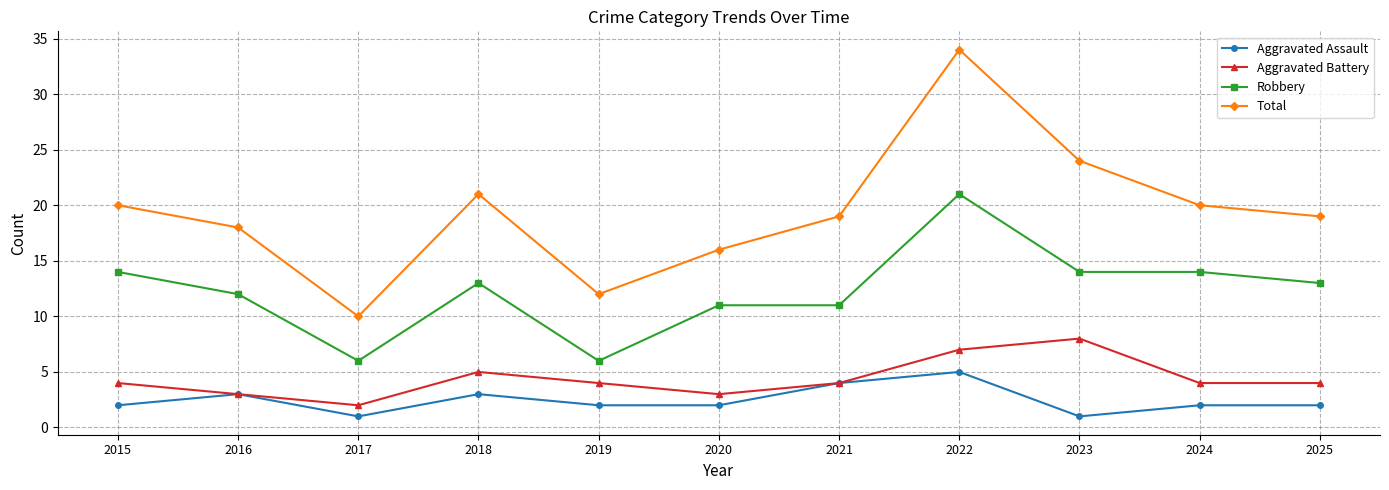

What is the minimum value shown in the chart?

1